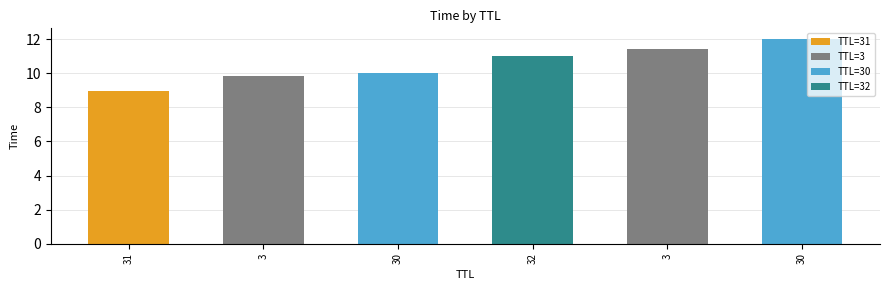

Reading left to right, extract all data points from this chart.

9.0	9.8	10.0	11.0	11.4	12.0